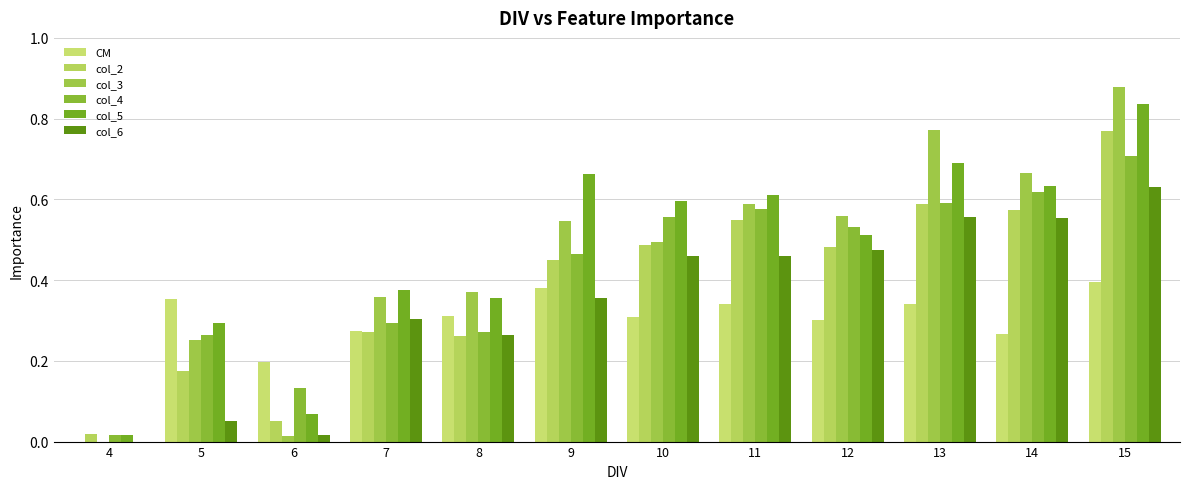

What are all the series names shown in the legend?

CM, col_2, col_3, col_4, col_5, col_6